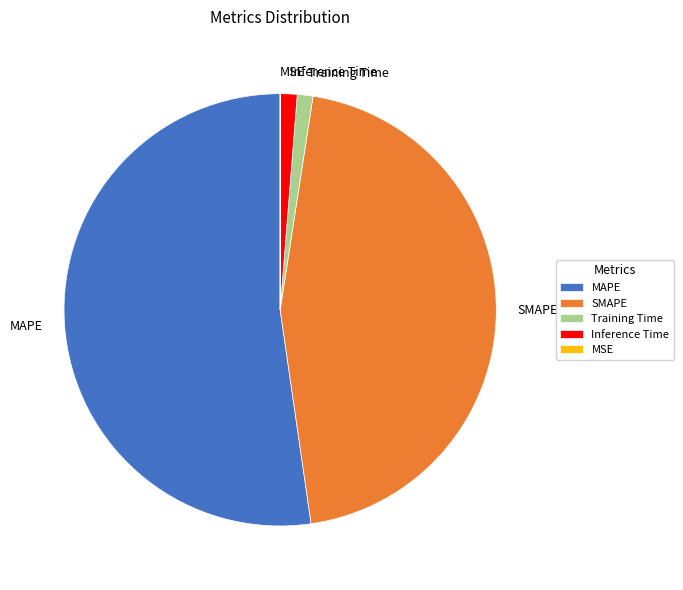

The Training Time slice represents 11% of the pie. True or false?

False